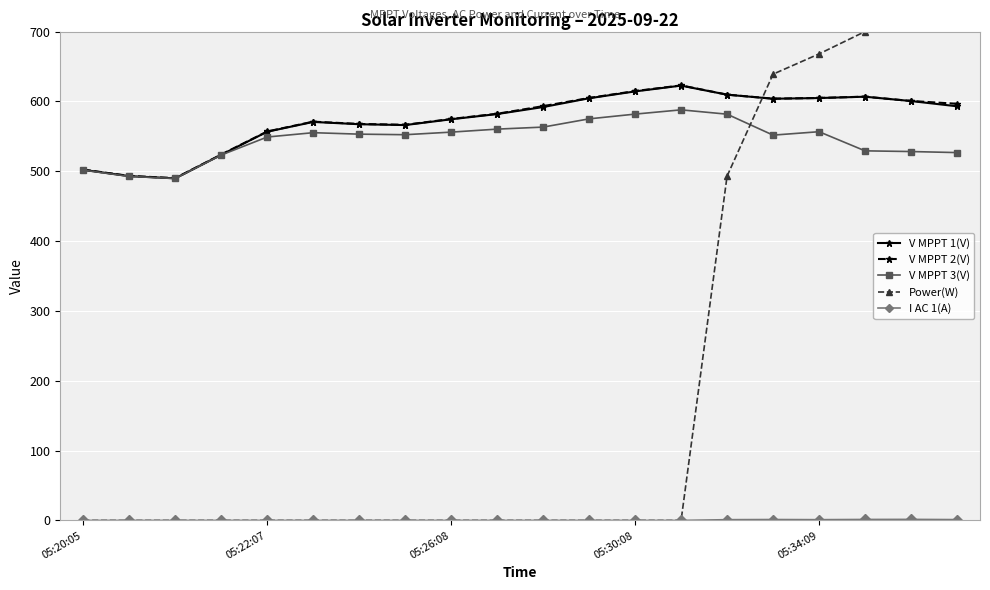

True or false: I AC 1(A) and V MPPT 1(V) intersect in this chart.

False